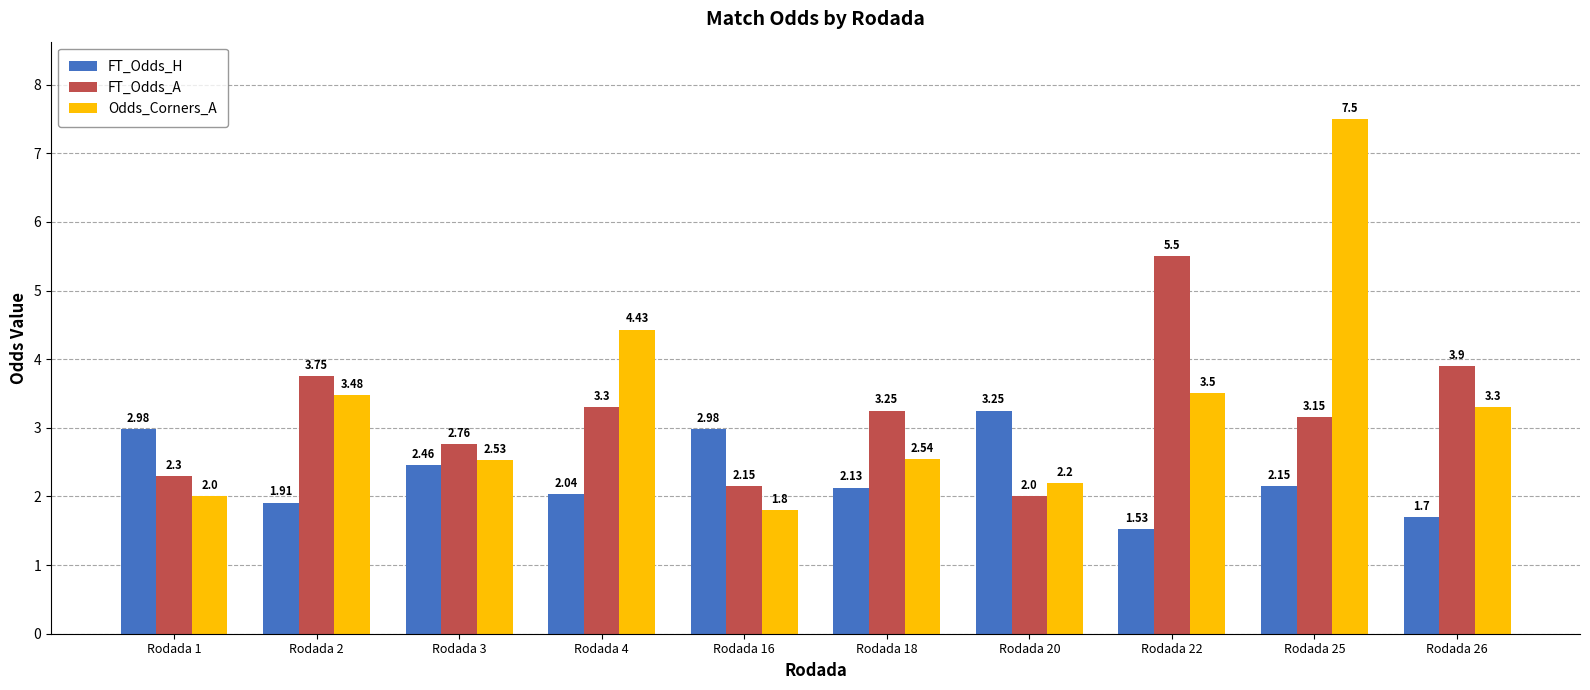

What is the difference between the highest and lowest values at Rodada 18?

1.1